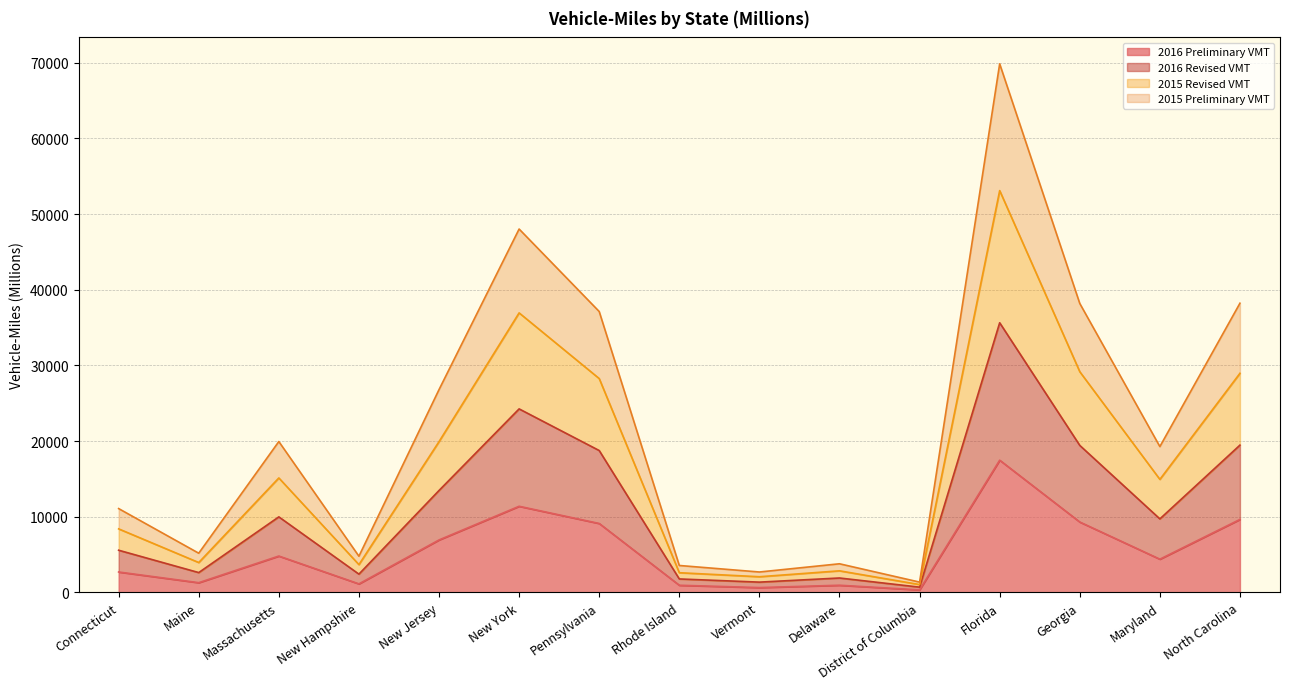

Which series has the largest range (max minus min)?

2015 Revised VMT